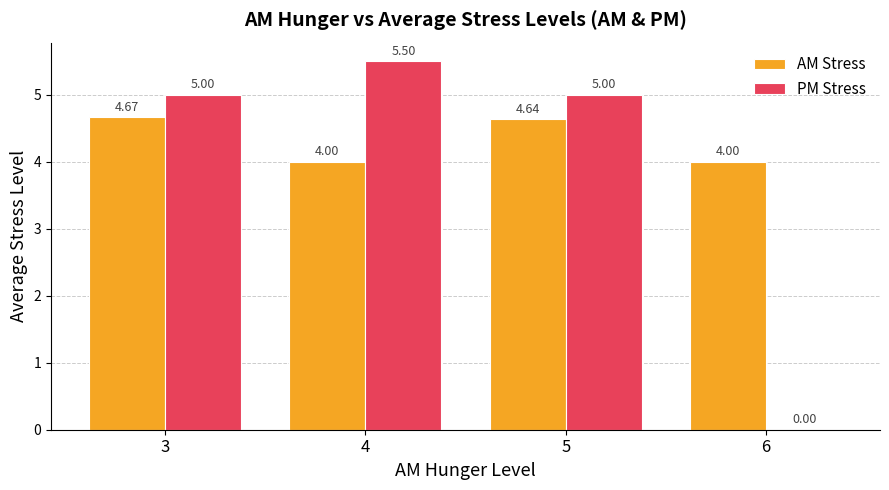

How many data points does each series have?

4